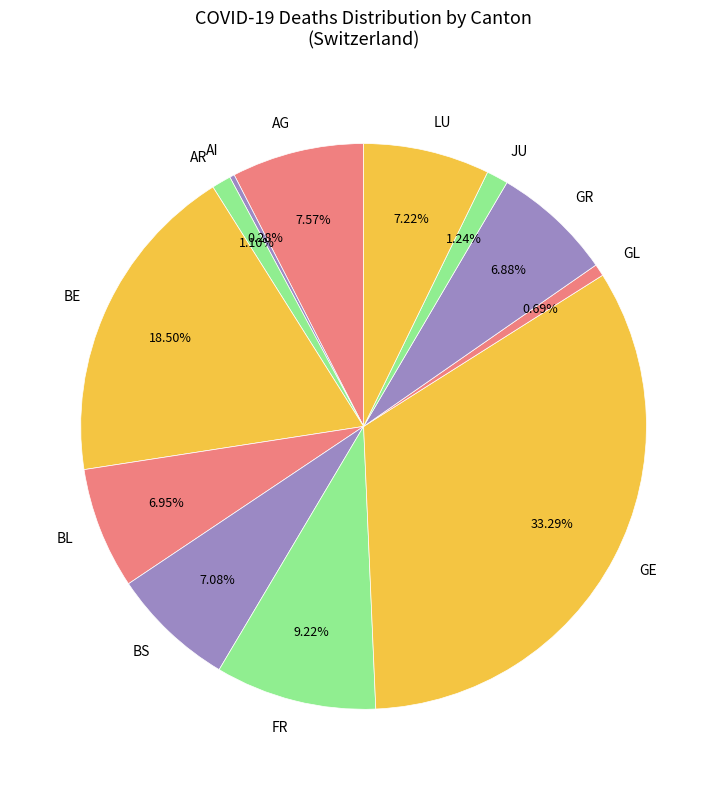

To the nearest percent, what is the average slice percentage?

8%